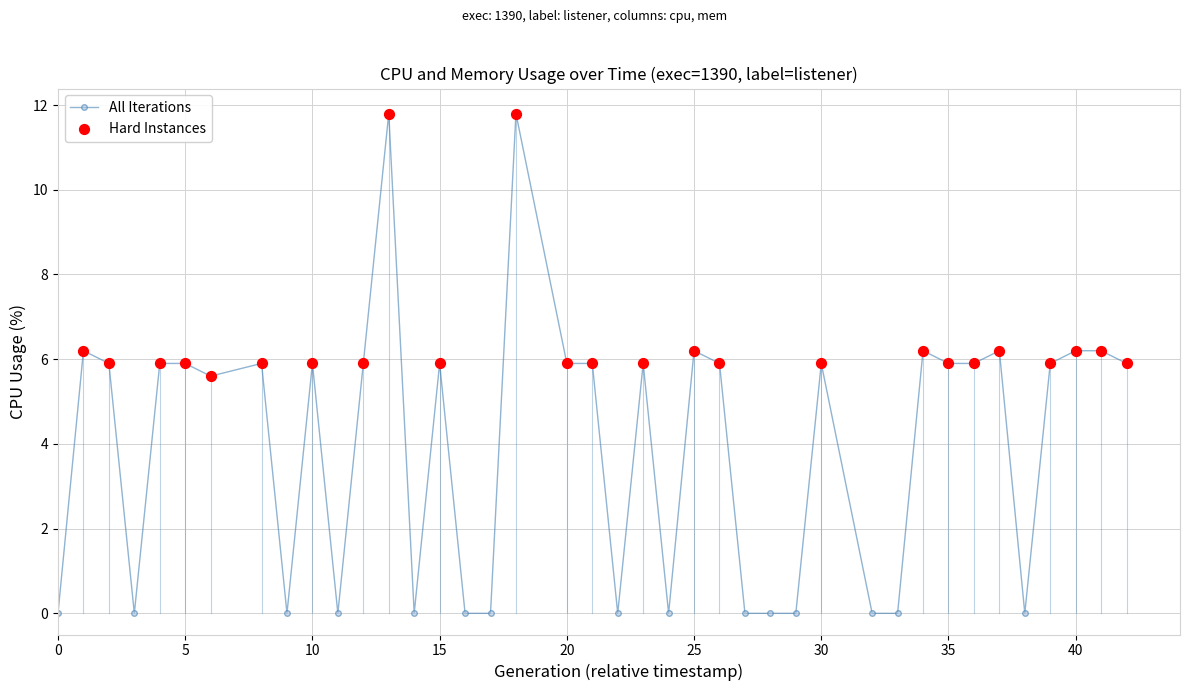

True or false: the data has more than 1 interior local peaks.

True